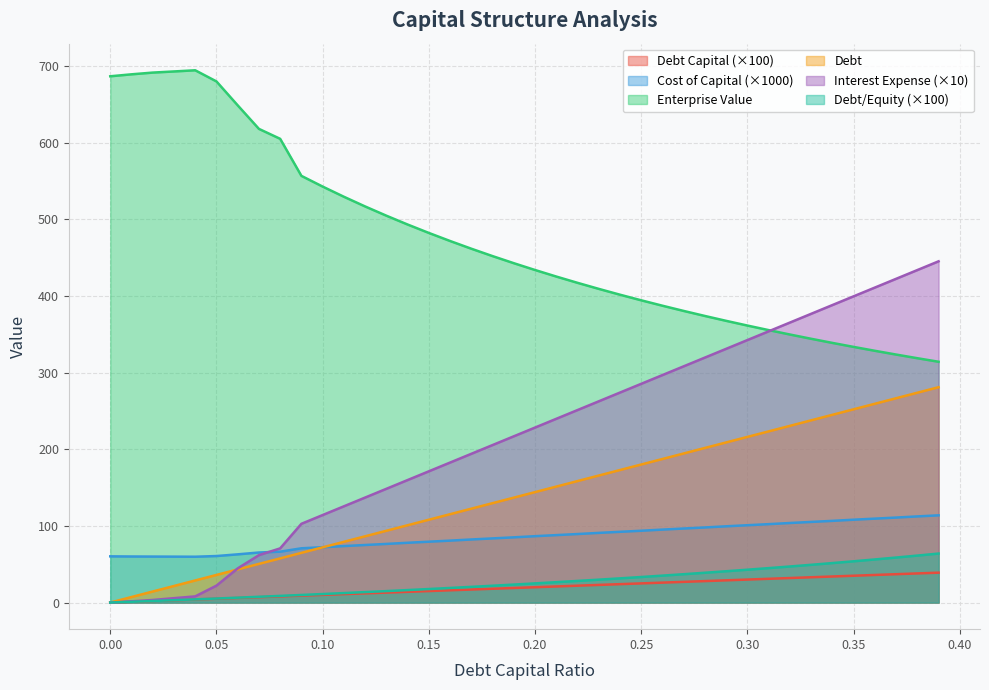

Which series has the largest total across all categories?

Enterprise Value